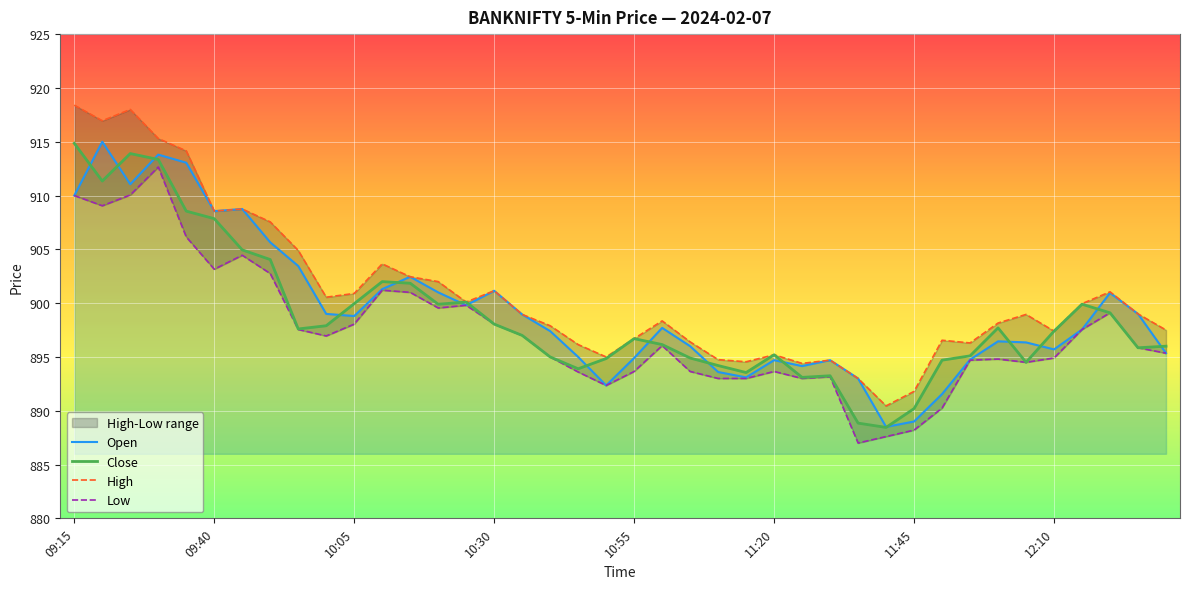

How many distinct data groups are displayed?

4